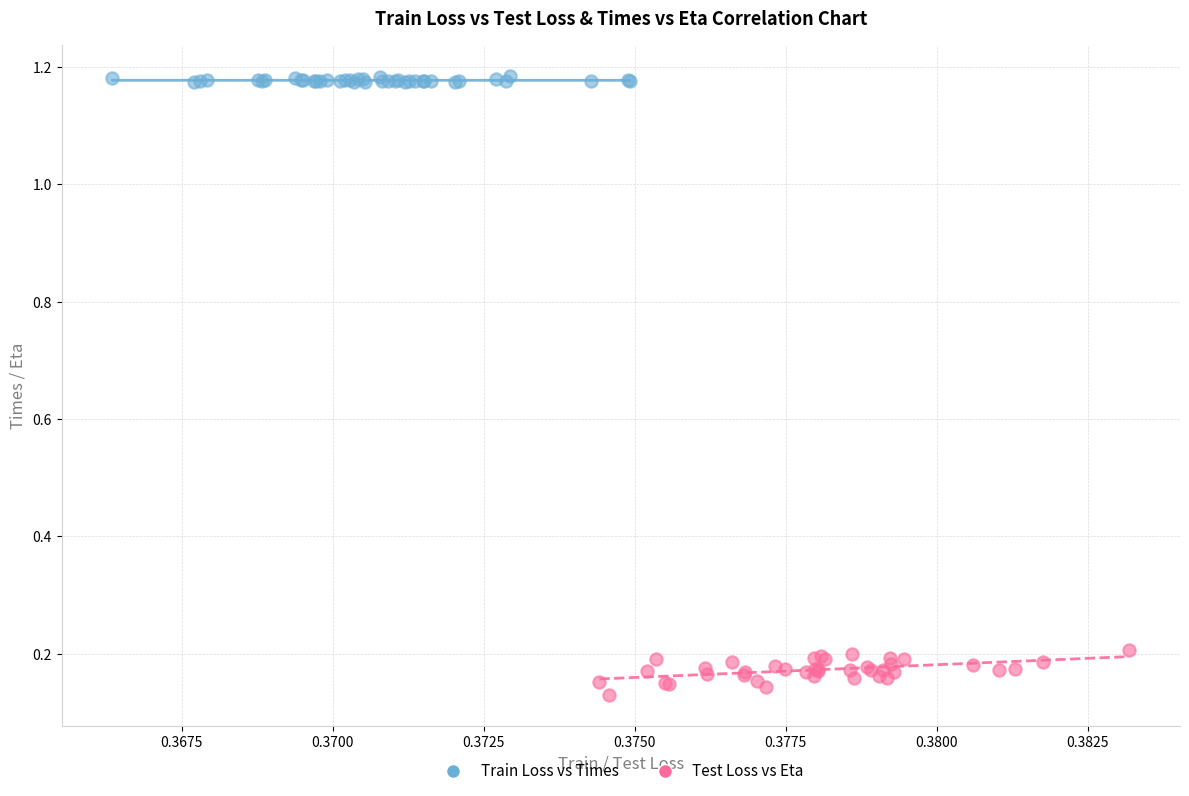

What are all the series names shown in the legend?

Train Loss vs Times, Test Loss vs Eta